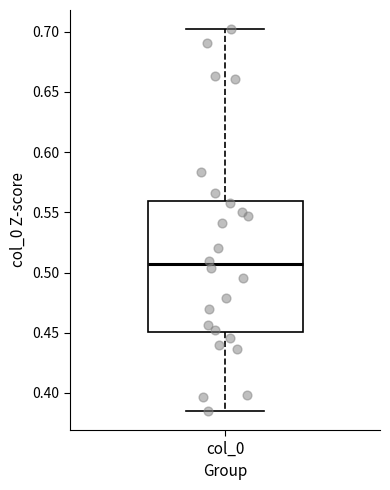

Where does the upper whisker of the box for col_0 end on the y-axis? The values are not printed on the chart, so give them approximately, as read against the axis.

0.700